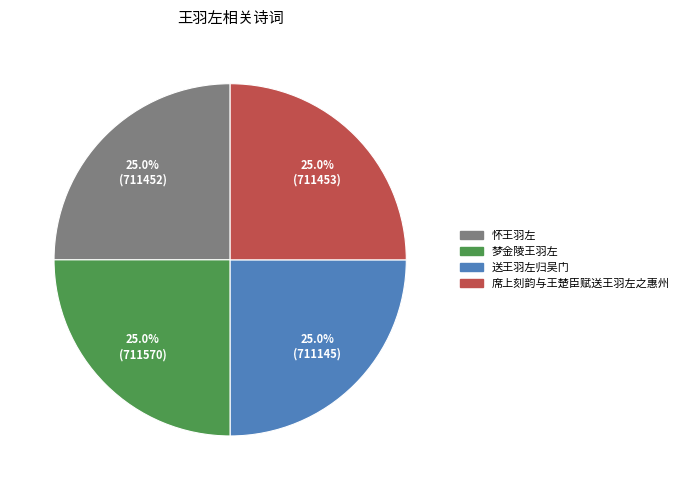

Is there any slice that represents more than half of the pie?

No